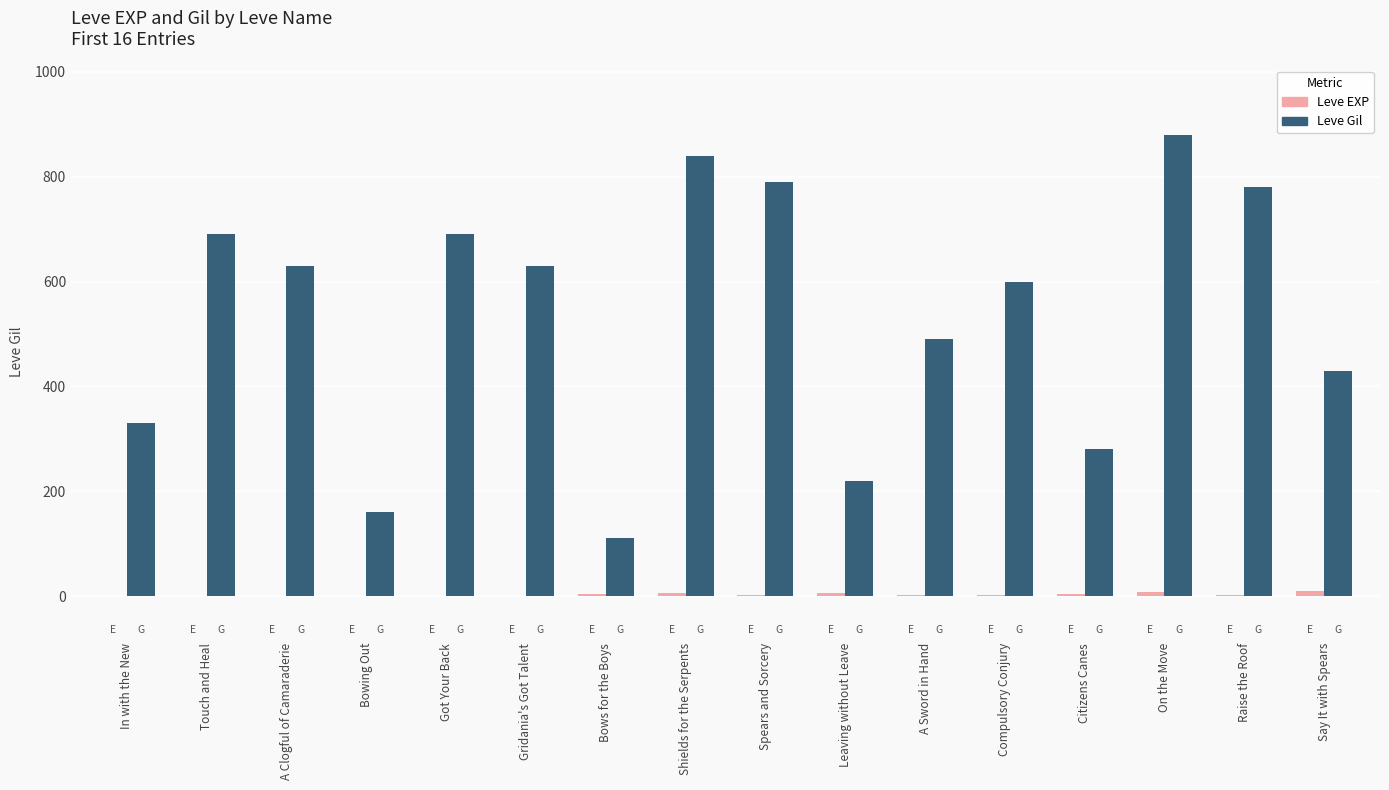

What is the spread (max minus min) of values at In with the New?

329